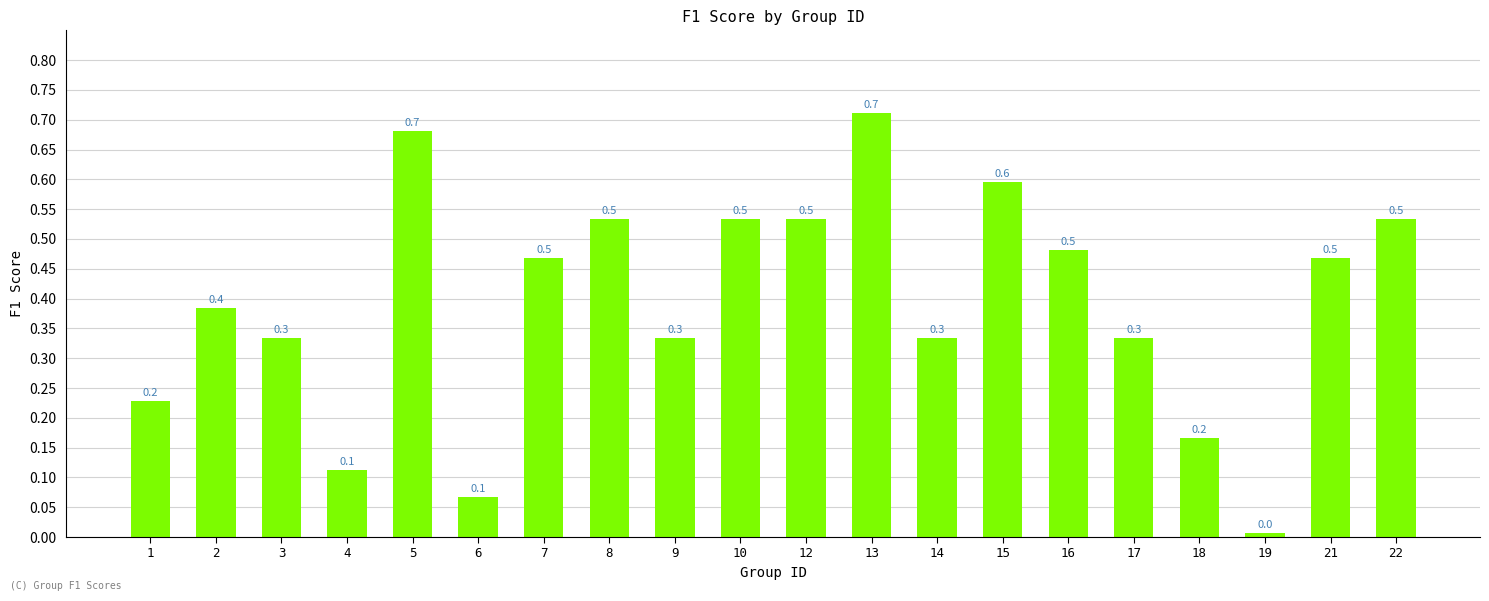

The chart shows a value of 0.5 at 3. True or false?

False